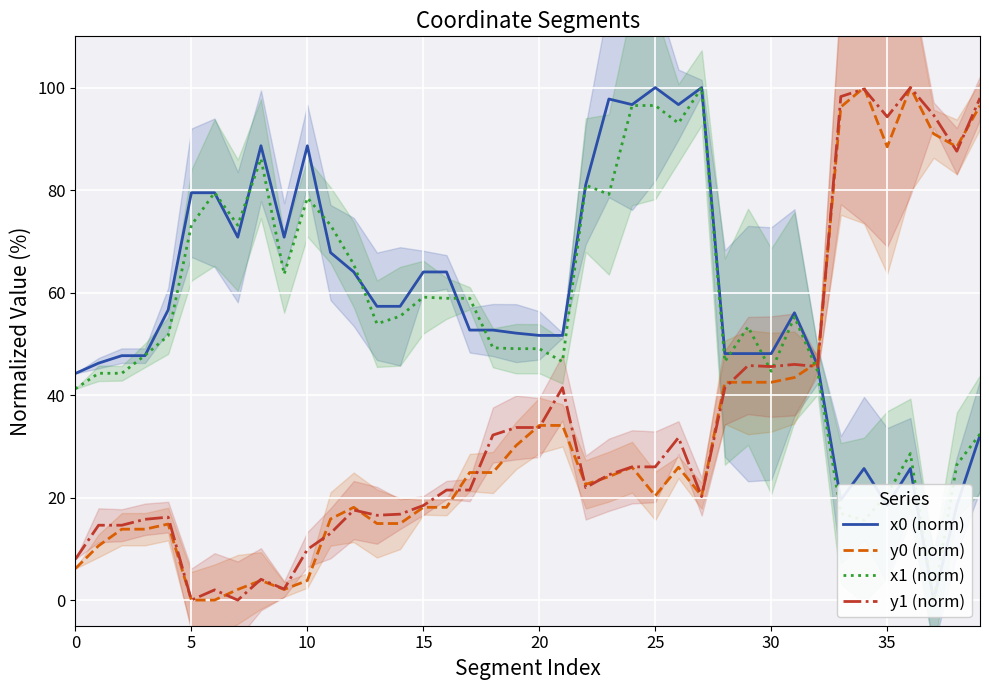

True or false: y1 (norm) has a value of 45.6 at 30.

True